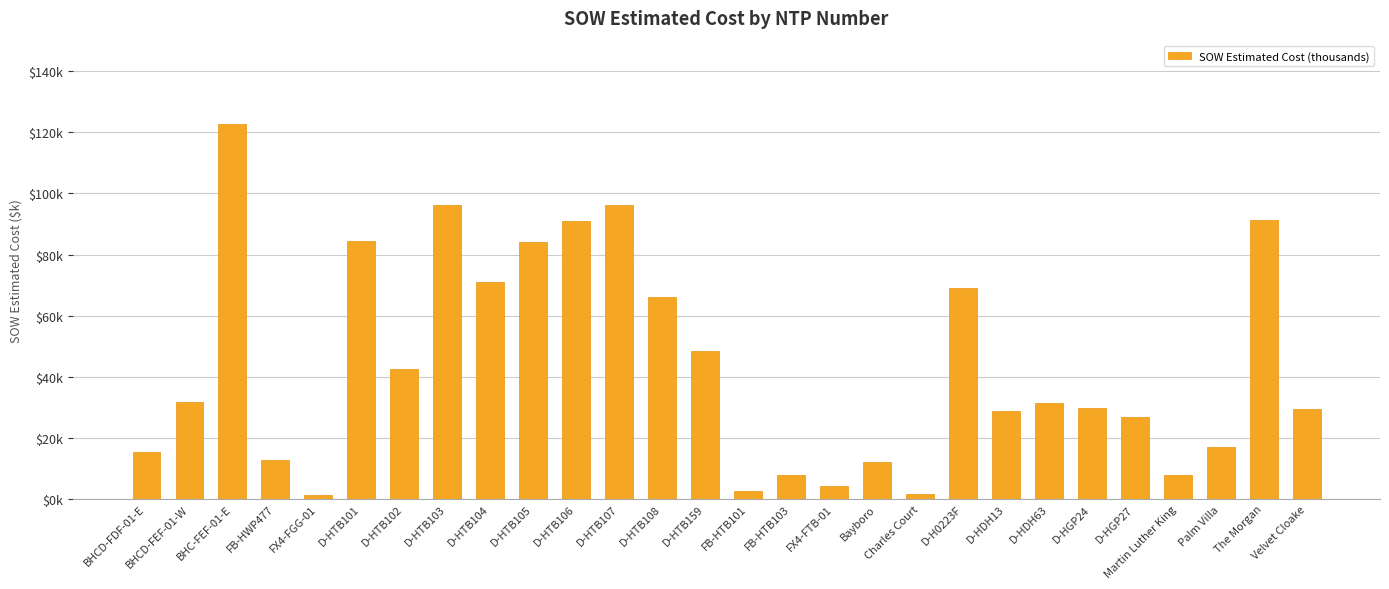

What is the sum of the values at BHCD-FEF-01-W and Martin Luther King?

39.6